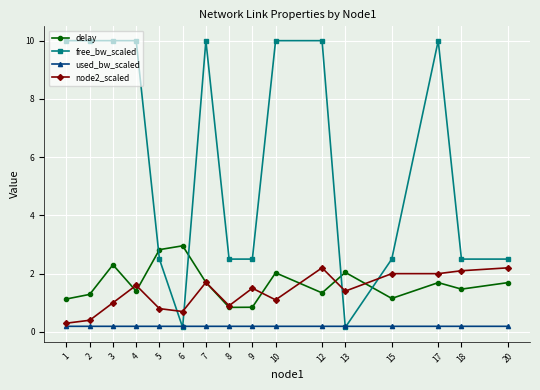

How many lines are shown in the chart?

4